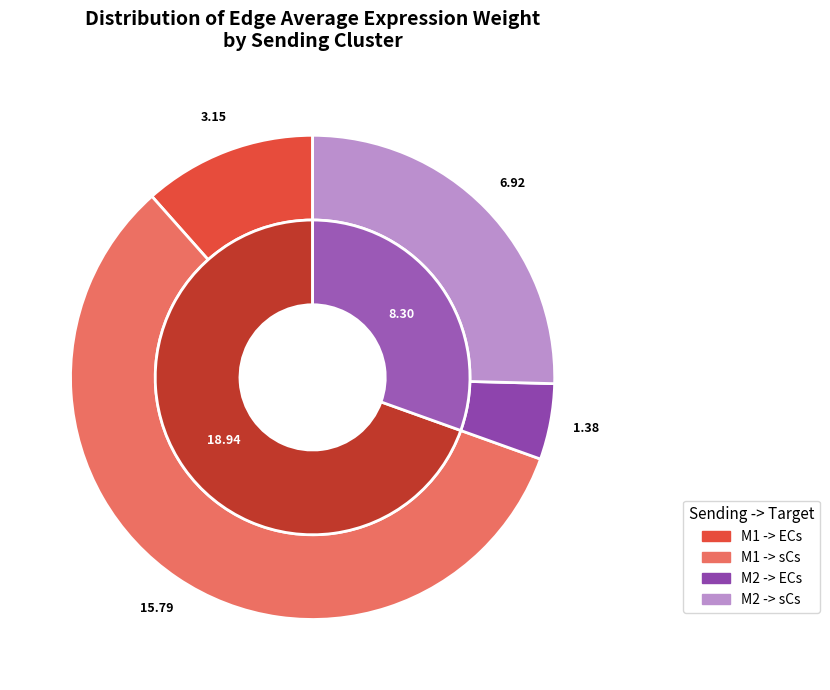

What percentage is NOT represented by M1 -> ECs?

88.4%